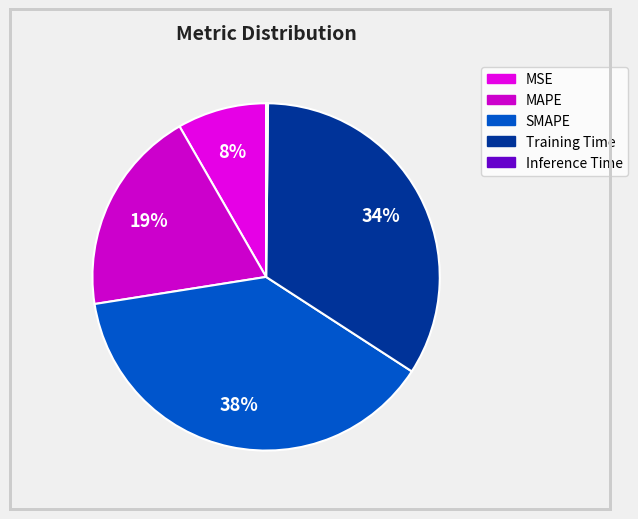

Does Inference Time represent more than half of the total?

No